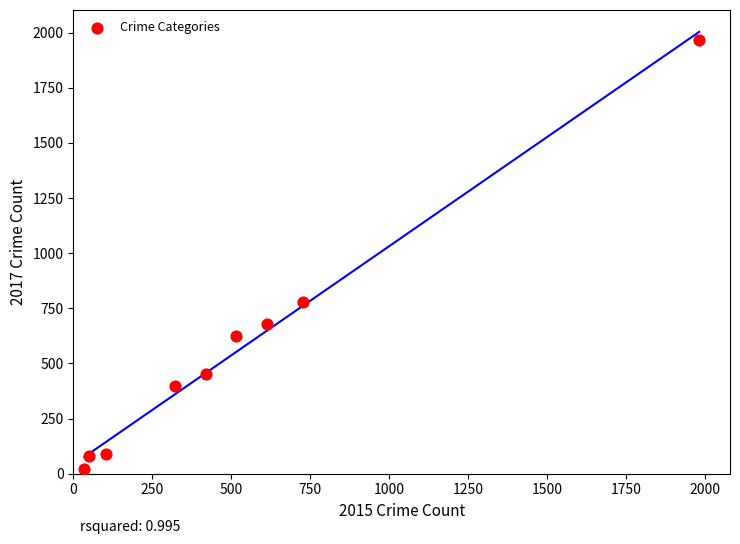

What Y value in the scatter plot is closest to 995?

780